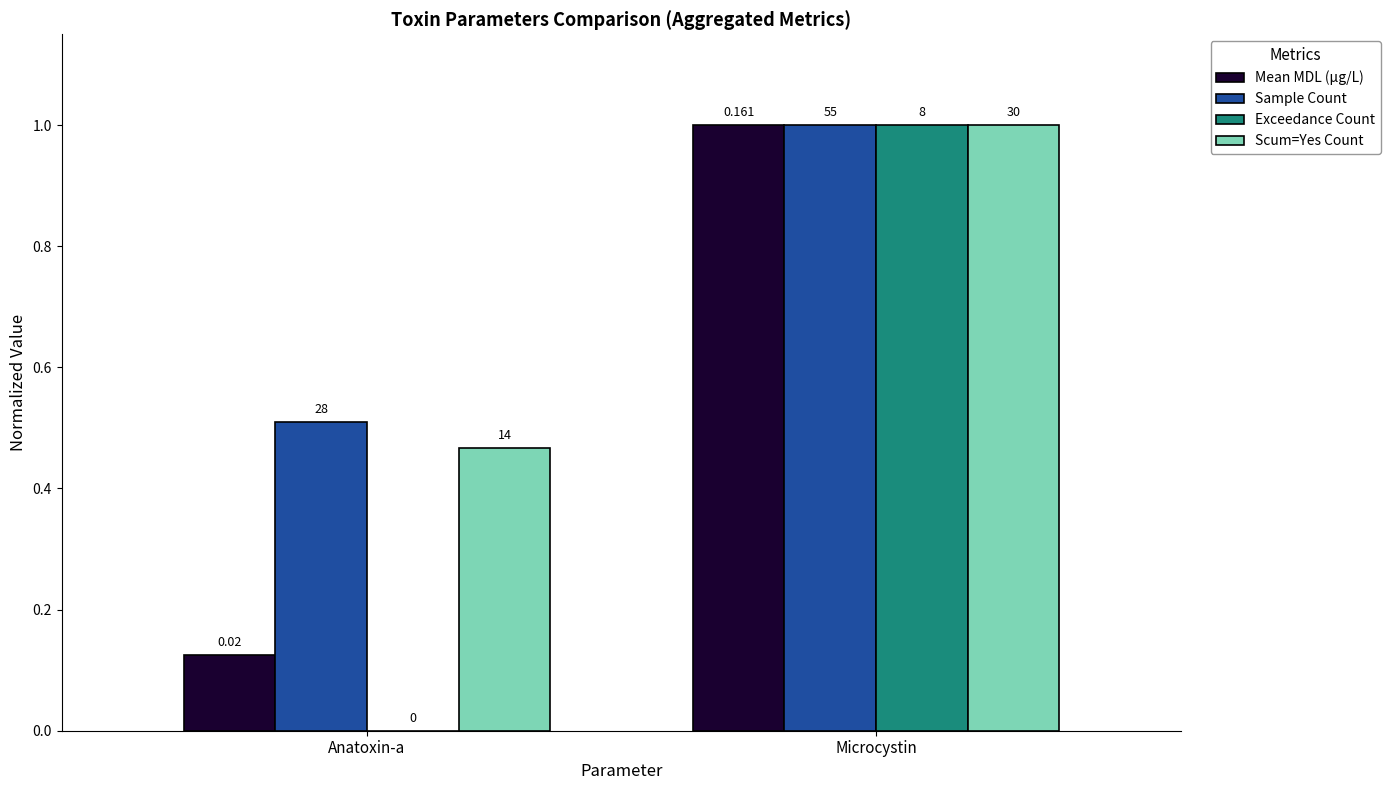

How many groups of bars are there?

2